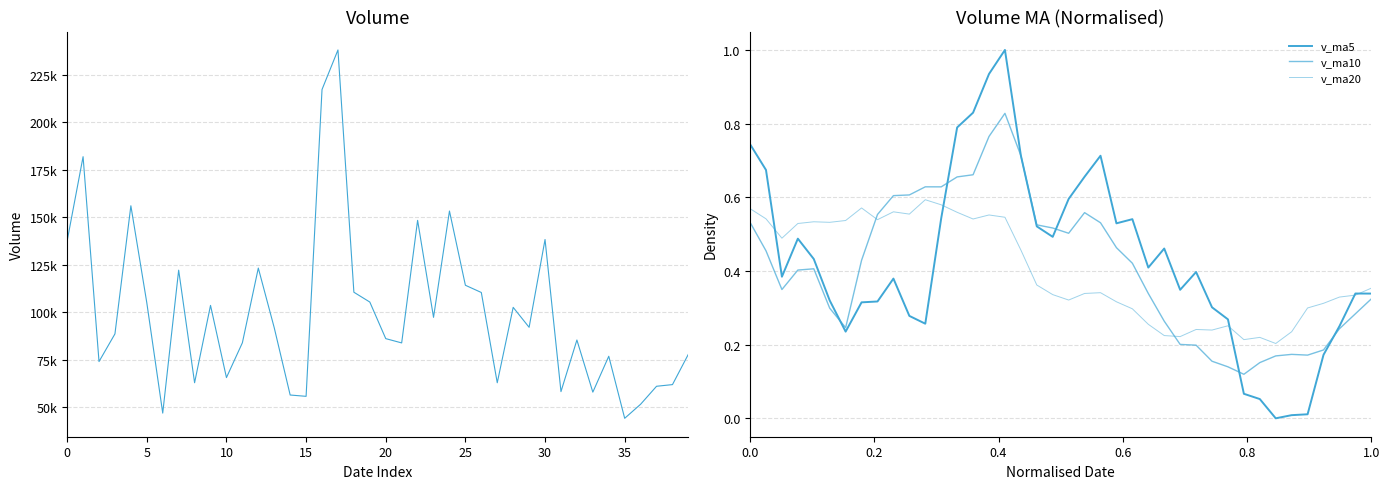

What is the difference between the volume values at 26 and 39?

32479.0